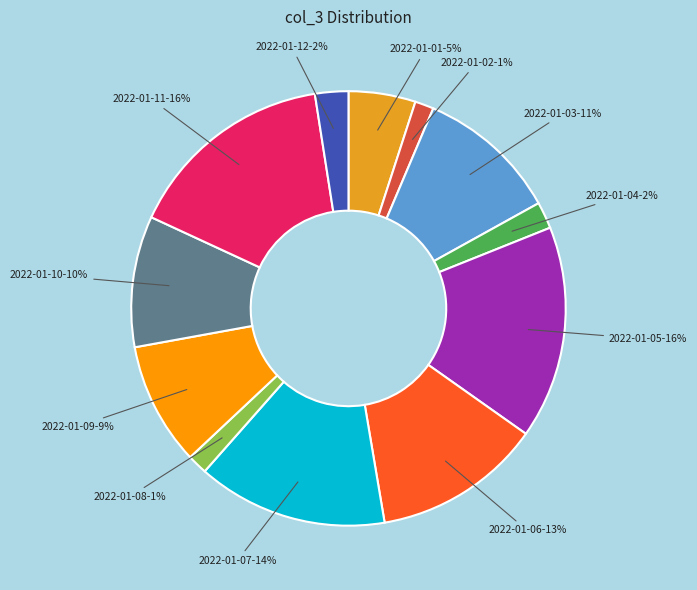

To the nearest percent, what is the average slice percentage?

8%